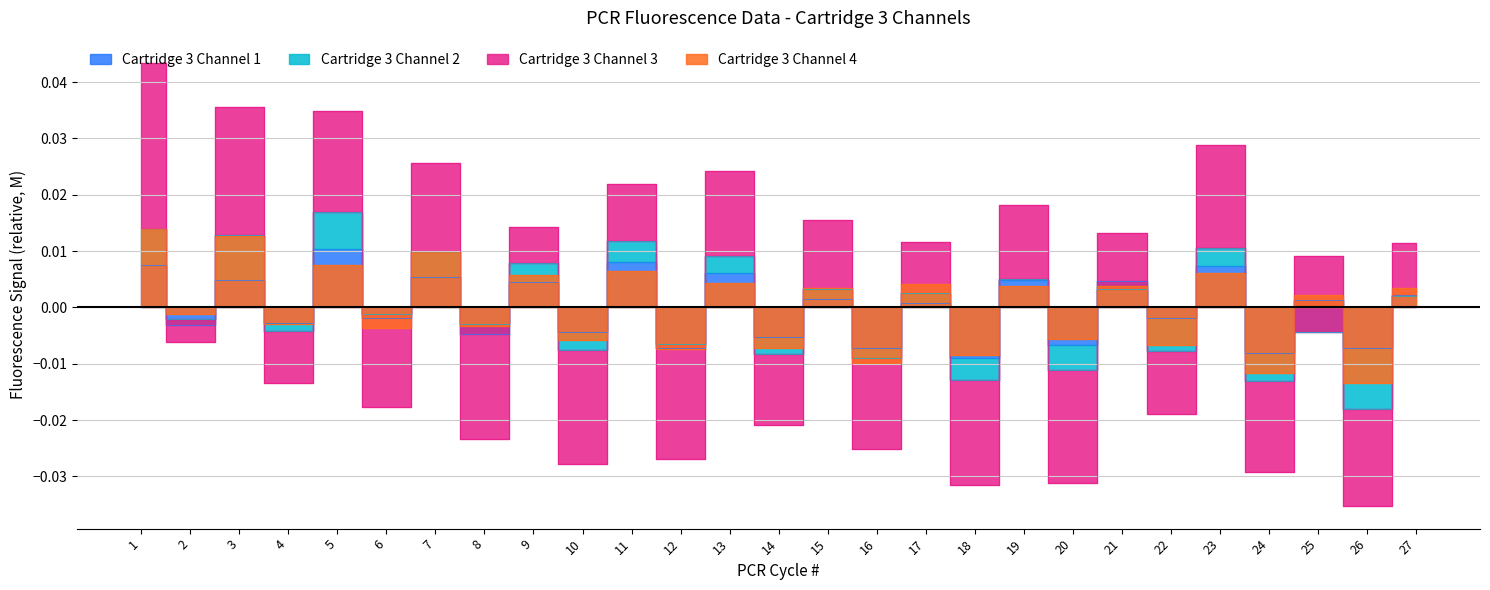

At which category does Cartridge 3 Channel 3 reach its first local valley?

2